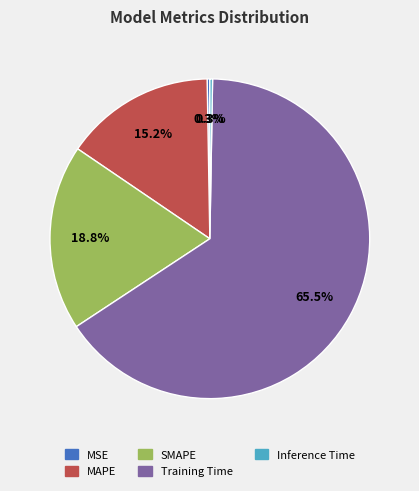

What percentage is NOT represented by SMAPE?

81.2%